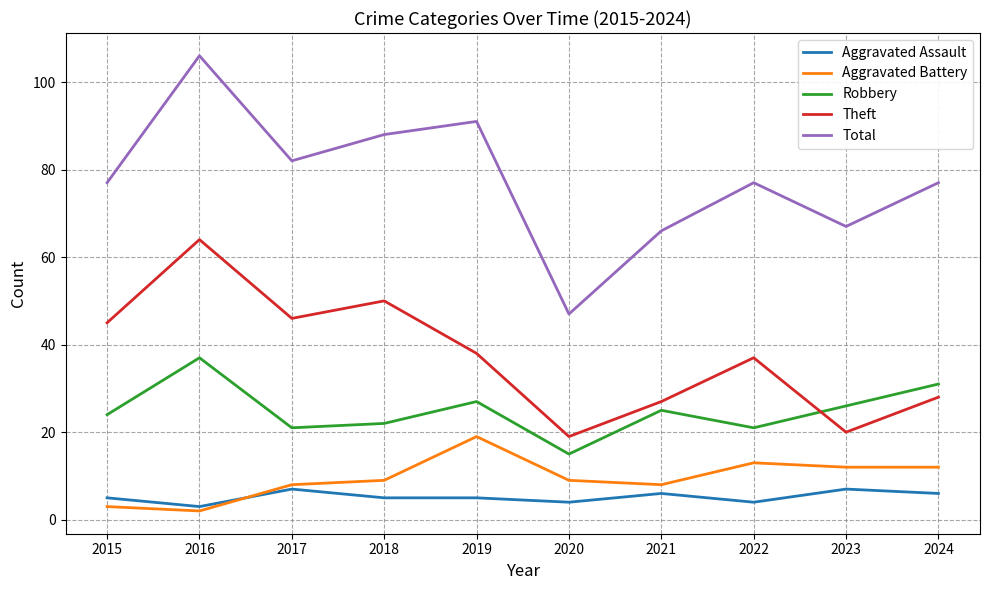

List the series in order of their peak value, lowest first.

Aggravated Assault, Aggravated Battery, Robbery, Theft, Total